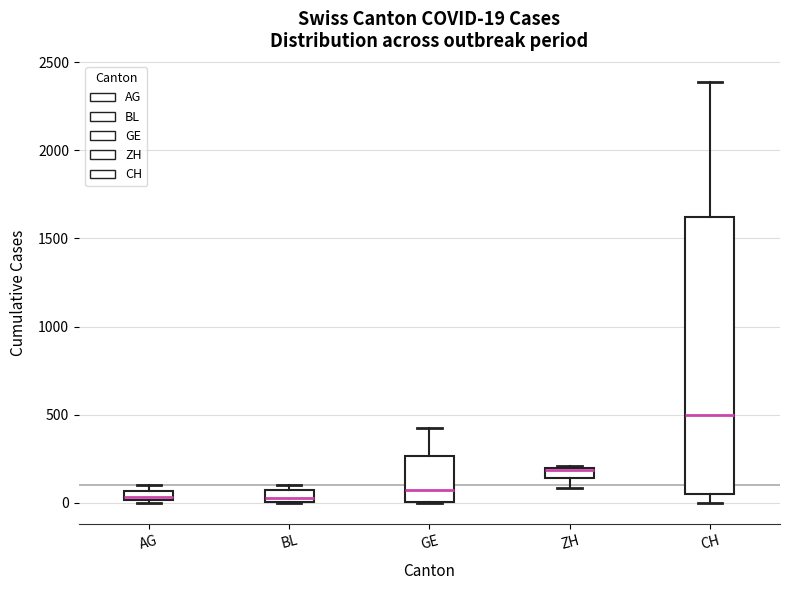

Which box is the tallest, from its lower edge to its upper edge?

CH